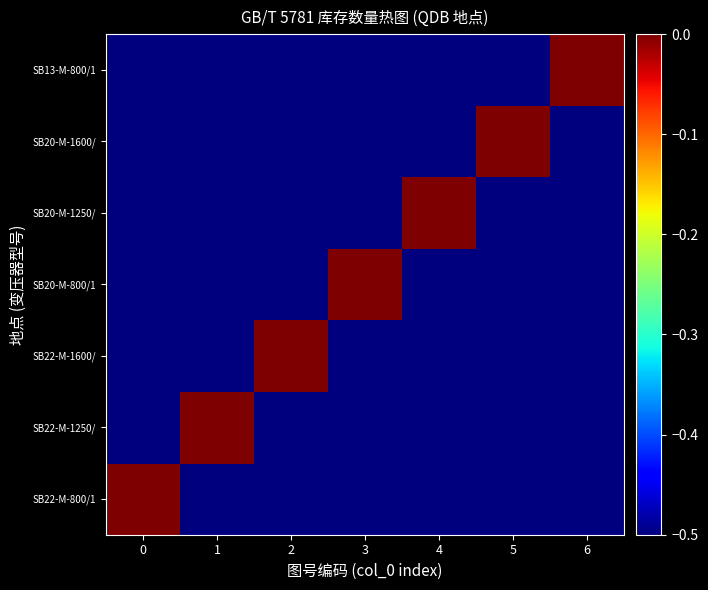

Which series has the largest total across all categories?

SB22-M-800/1